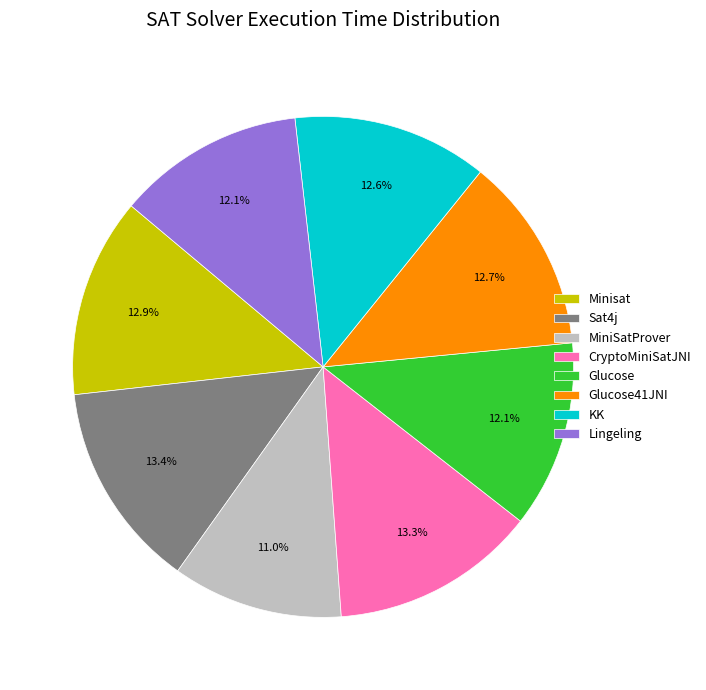

True or false: CryptoMiniSatJNI accounts for 3% of the total.

False